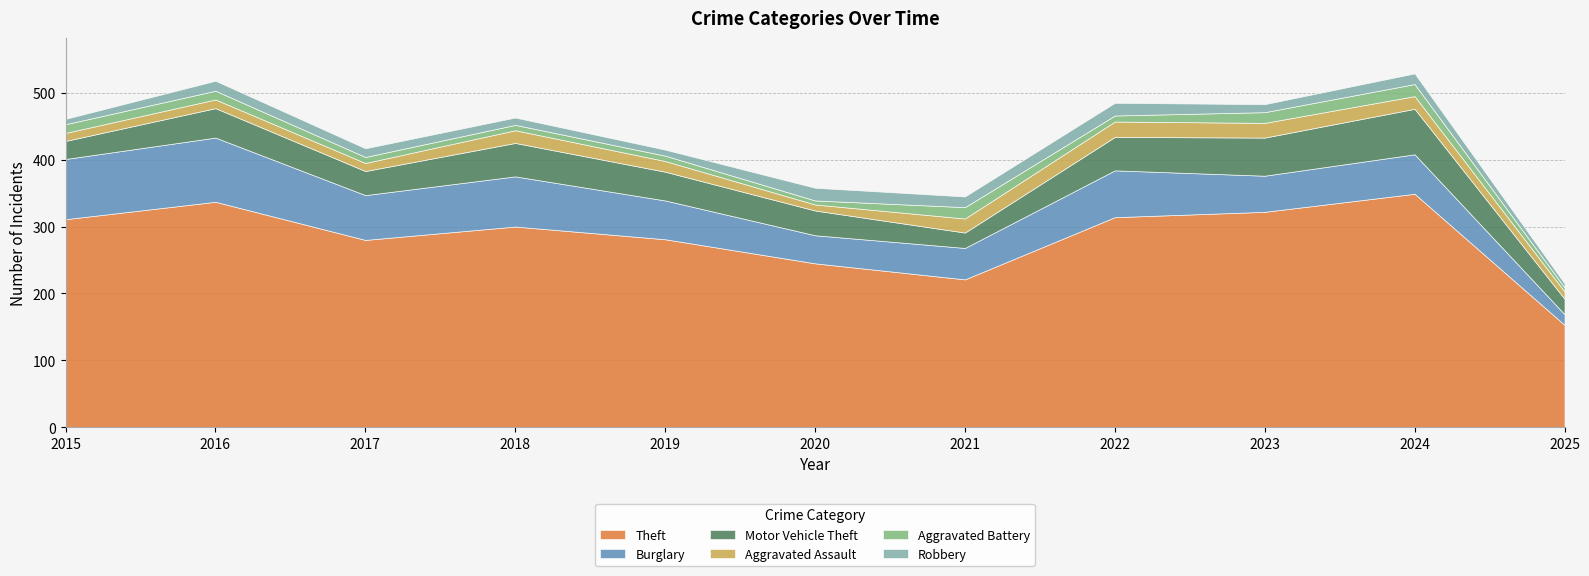

What is the value of the Motor Vehicle Theft point at the 11th from the left?

23